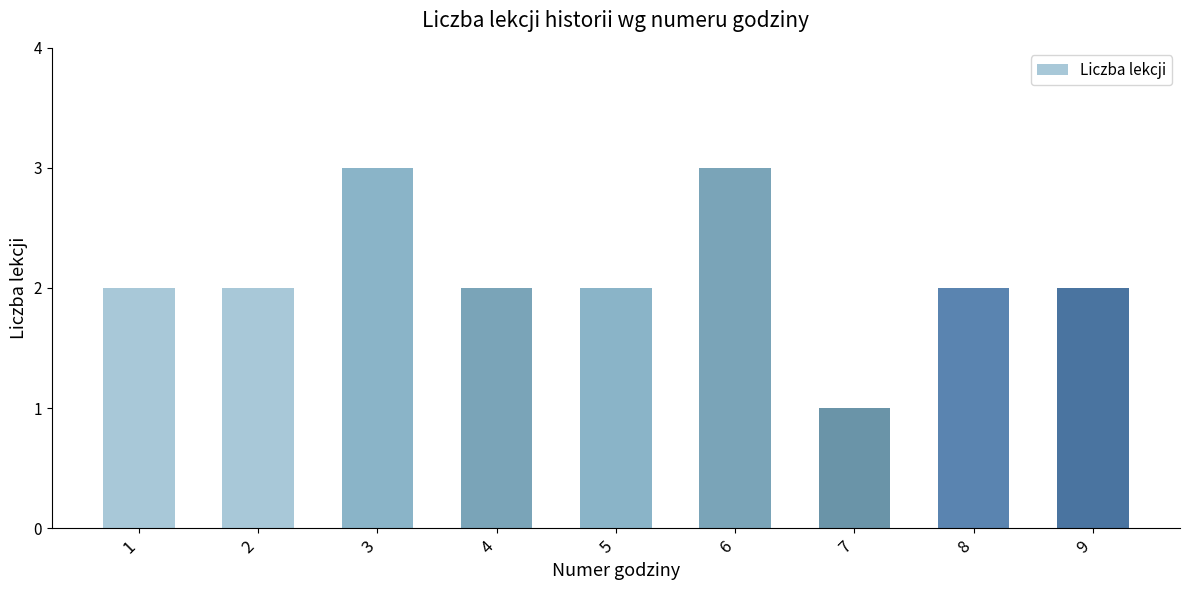

Approximately how many times larger is the value at 3 compared to 2?

1.5